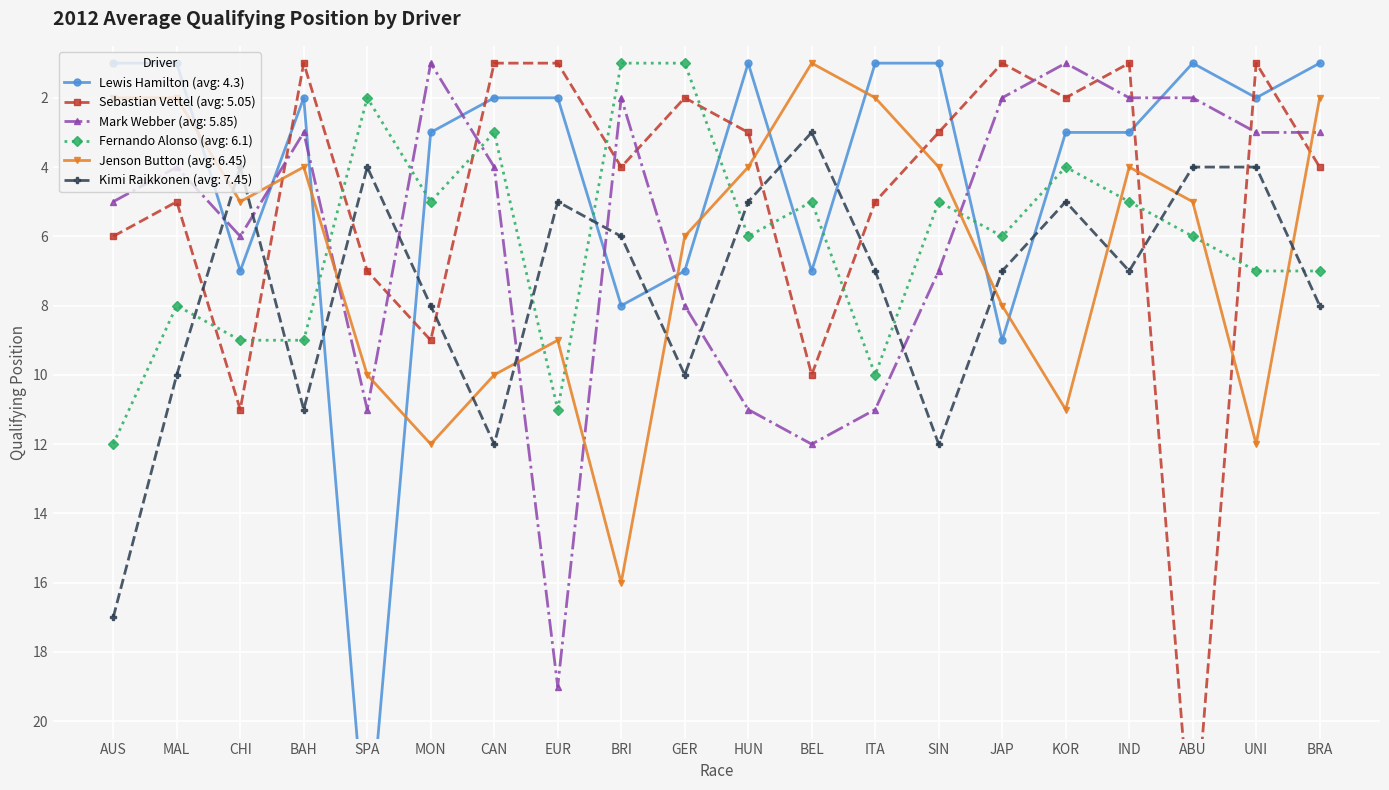

How many lines are shown in the chart?

6